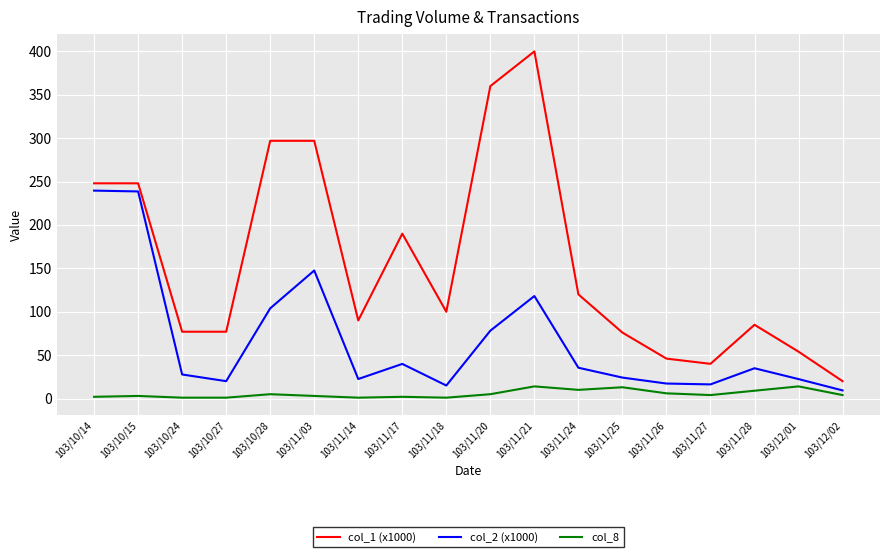

Does the chart have visible grid lines?

Yes